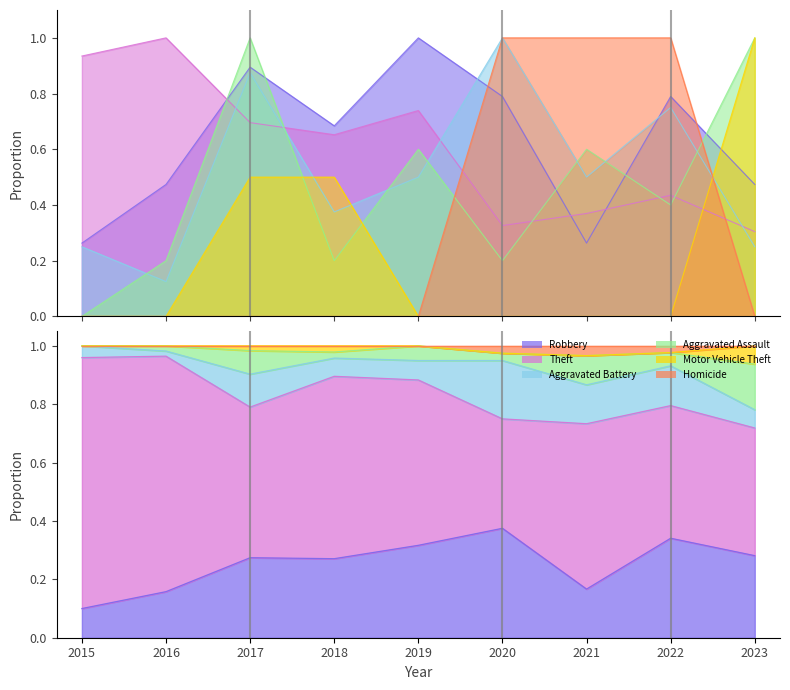

At which category does the chart reach its minimum across all series?

2015